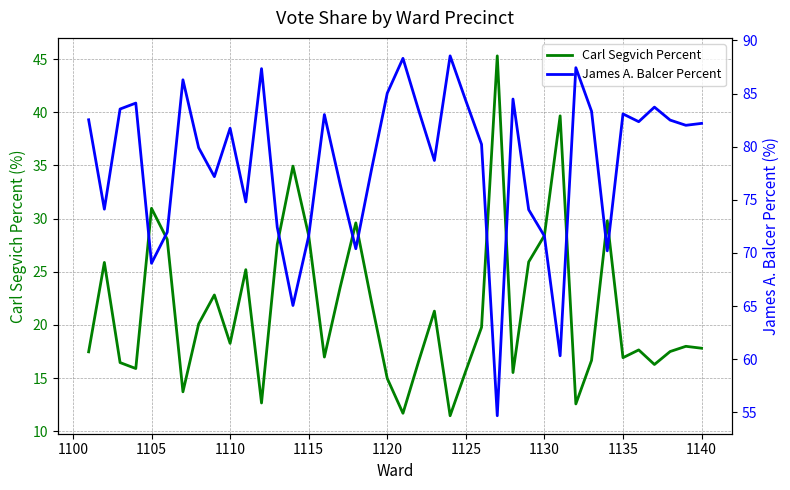

Reading left to right, list all the values displayed in this chart.

Carl Segvich Percent: 17.5	25.9	16.5	15.9	31.0	28.1	13.7	20.1	22.8	18.3	25.2	12.7	27.6	34.9	28.4	17.0	23.5	29.6	22.1	15.0	11.7	16.6	21.3	11.5	15.7	19.8	45.3	15.5	25.9	28.4	39.7	12.6	16.7	29.8	16.9	17.6	16.3	17.5	18.0	17.8
James A. Balcer Percent: 82.5	74.1	83.5	84.1	69.0	72.0	86.3	79.9	77.2	81.7	74.8	87.3	72.4	65.1	71.6	83.0	76.5	70.4	77.9	85.0	88.3	83.4	78.7	88.5	84.3	80.2	54.7	84.5	74.1	71.6	60.3	87.4	83.3	70.2	83.1	82.3	83.7	82.5	82.0	82.2